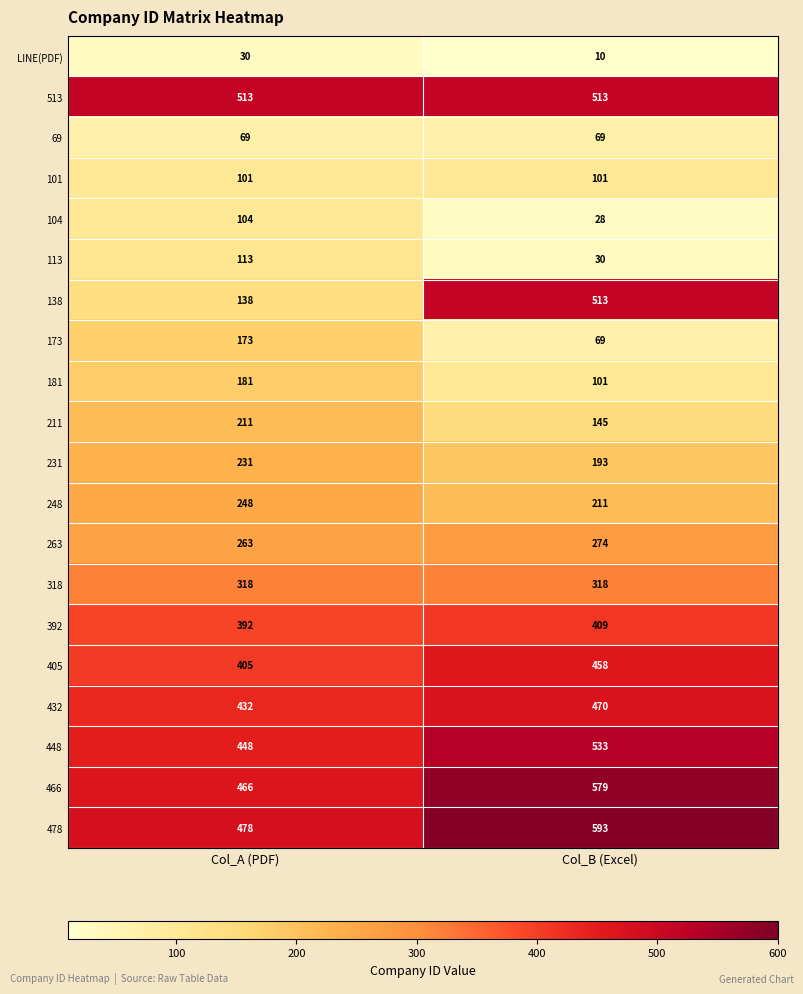

What is the difference between the 248 values at Col_B (Excel) and Col_A (PDF)?

37